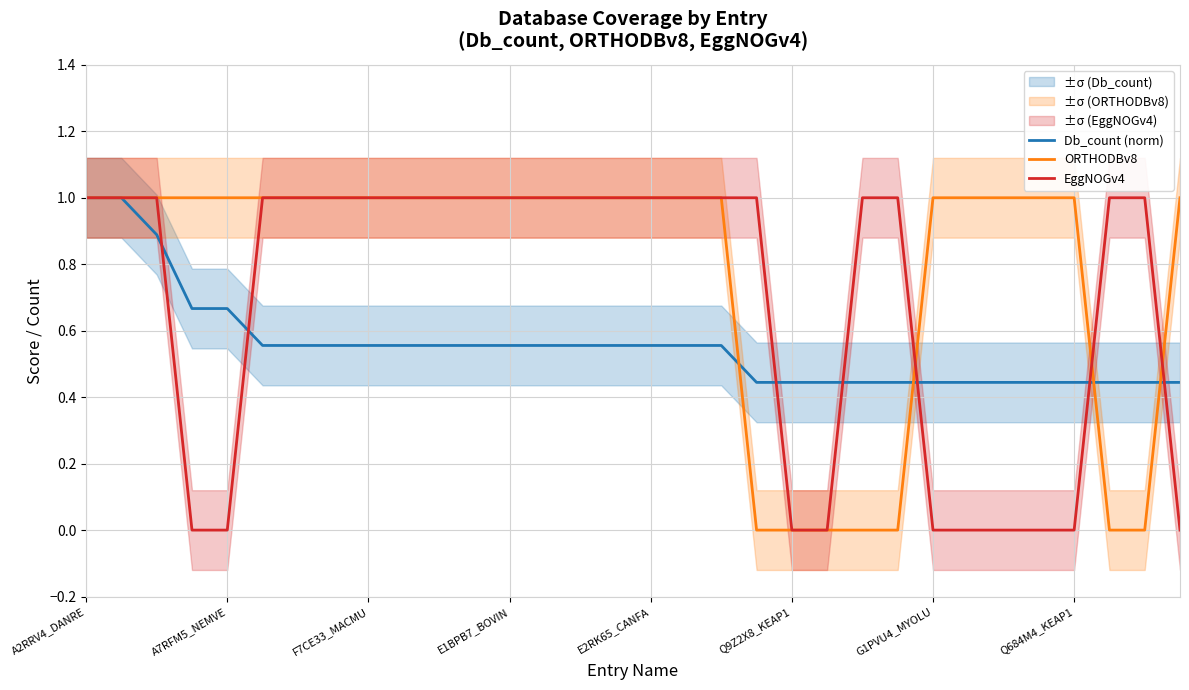

Reading left to right, what are all the values shown in this chart?

Db_count (norm): 1.0	1.0	0.9	0.7	0.7	0.6	0.6	0.6	0.6	0.6	0.6	0.6	0.6	0.6	0.6	0.6	0.6	0.6	0.6	0.4	0.4	0.4	0.4	0.4	0.4	0.4	0.4	0.4	0.4	0.4	0.4	0.4
ORTHODBv8: 1.0	1.0	1.0	1.0	1.0	1.0	1.0	1.0	1.0	1.0	1.0	1.0	1.0	1.0	1.0	1.0	1.0	1.0	1.0	0.0	0.0	0.0	0.0	0.0	1.0	1.0	1.0	1.0	1.0	0.0	0.0	1.0
EggNOGv4: 1.0	1.0	1.0	0.0	0.0	1.0	1.0	1.0	1.0	1.0	1.0	1.0	1.0	1.0	1.0	1.0	1.0	1.0	1.0	1.0	0.0	0.0	1.0	1.0	0.0	0.0	0.0	0.0	0.0	1.0	1.0	0.0